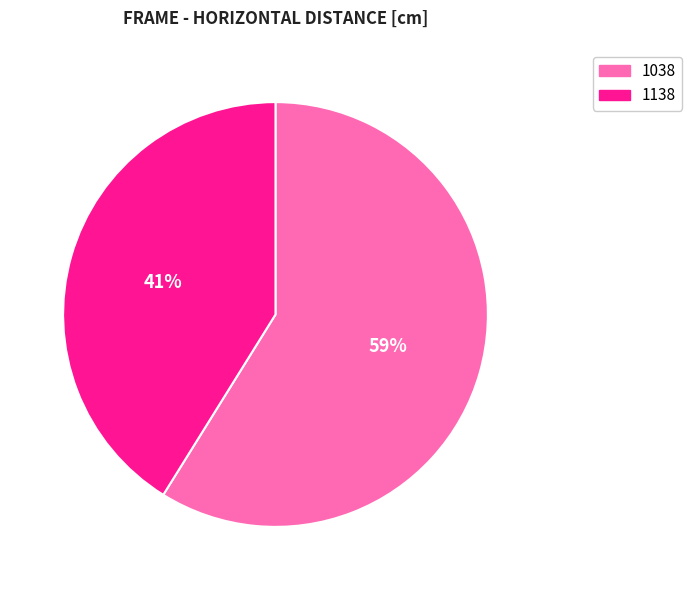

To the nearest percent, what is the combined percentage of 1138 and 1038?

100%